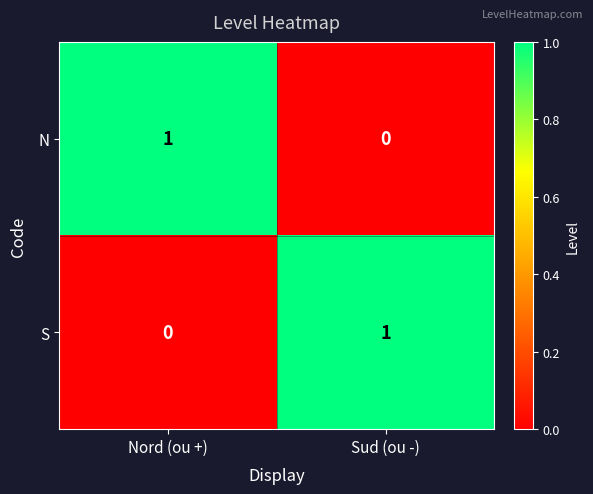

Reading left to right, transcribe all the data shown in this chart.

N: 1	0
S: 0	1